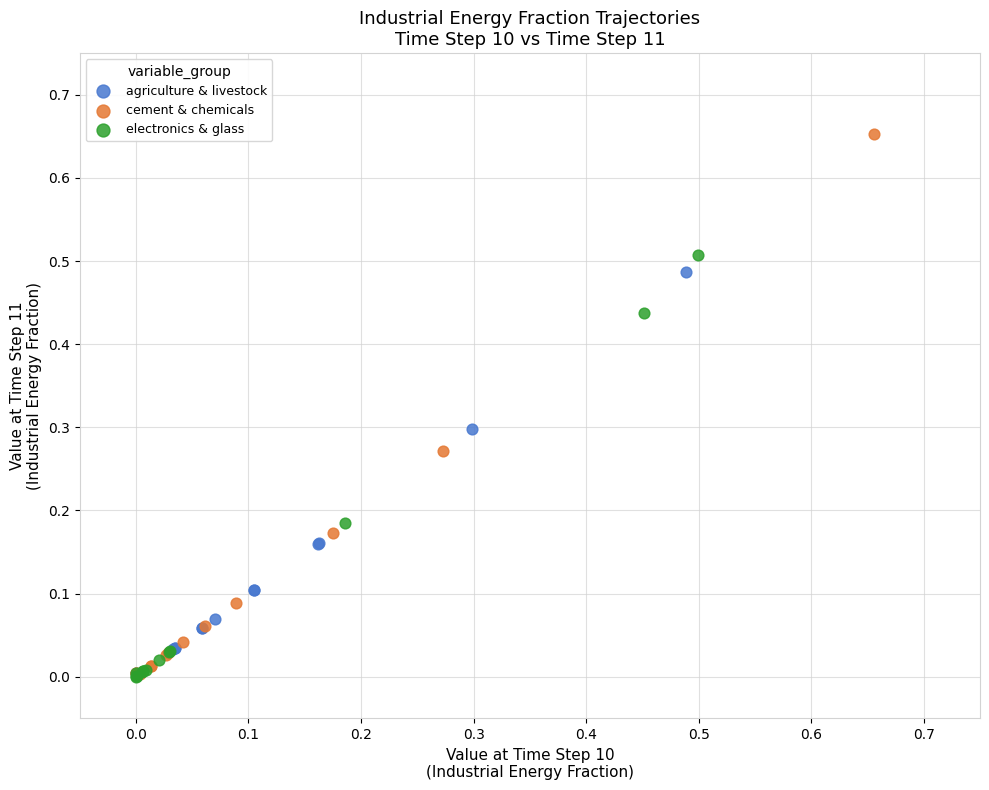

Which series contains the highest Y value?

cement & chemicals